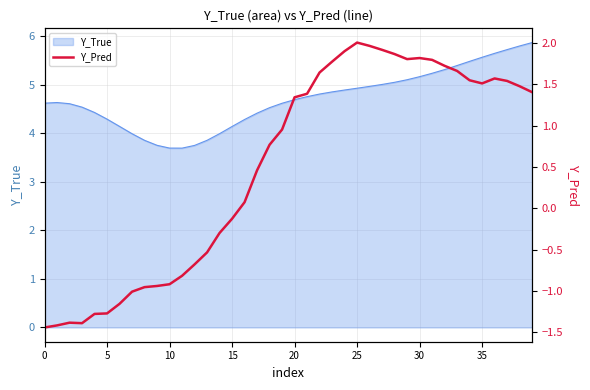

The value at 32 is 0.5. True or false?

False